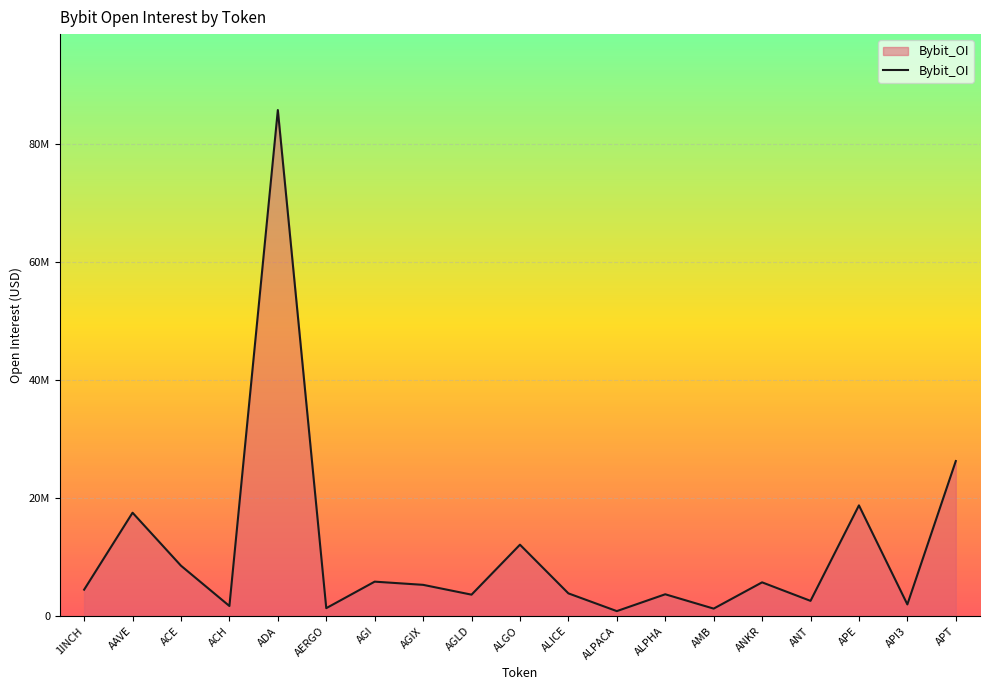

Reading right to left, list all the values displayed in this chart.

26260016	1991966	18757003	2594528	5728338	1282651	3709779	859623	3862679	12102021	3644182	5305374	5846222	1359111	85668764	1724479	8545363	17513571	4489624